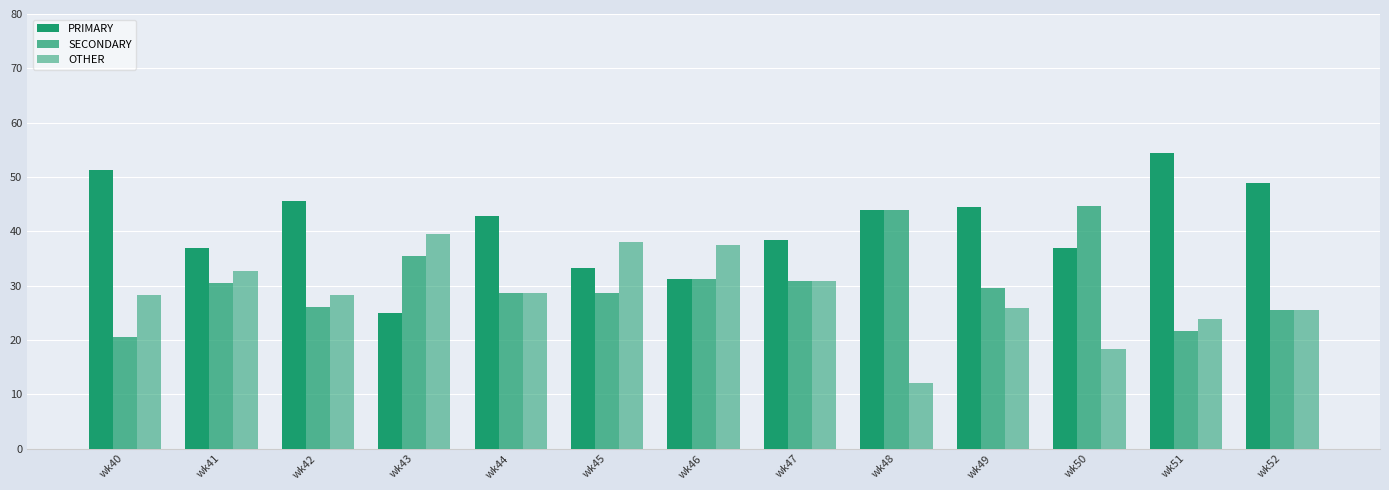

How many data points in PRIMARY are less than 42?

6